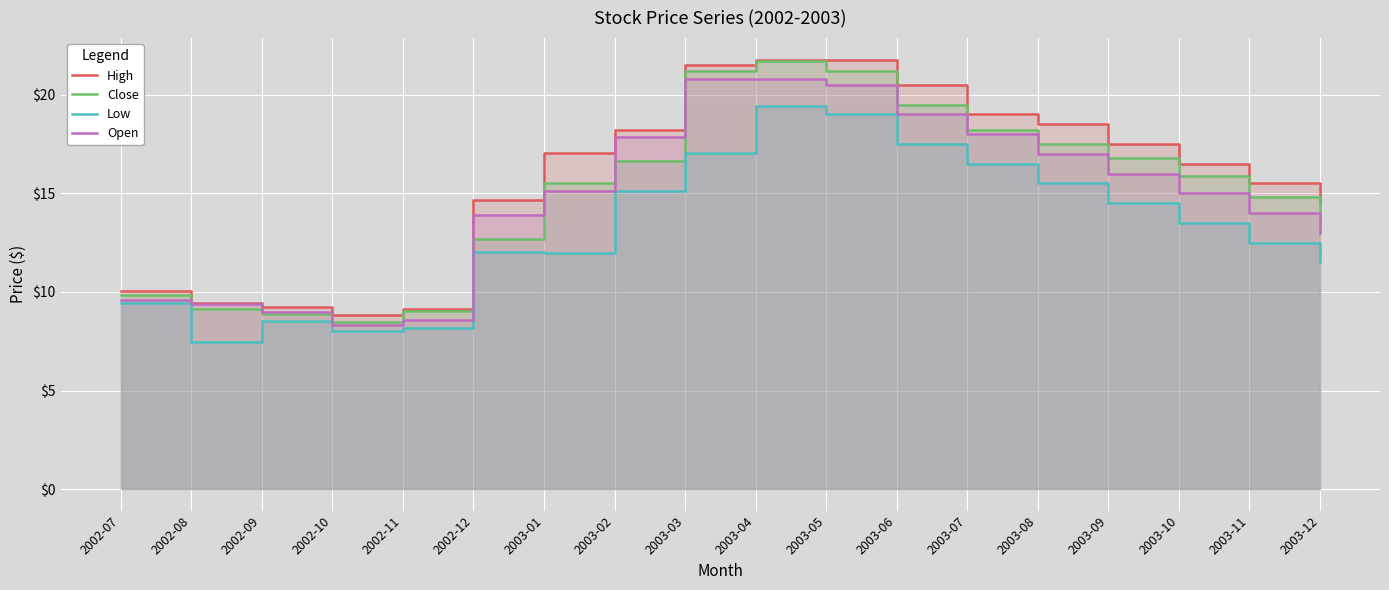

What position from the right is 2003-02?

11